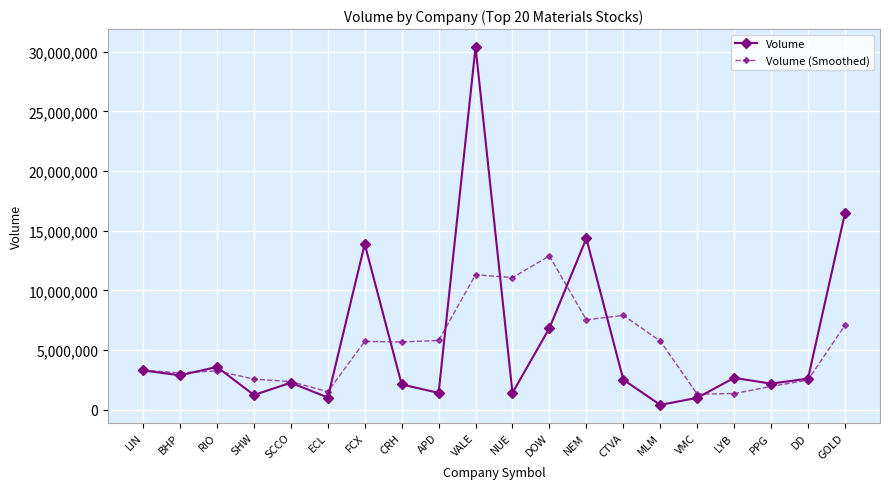

List the series in order of their peak value, highest first.

Volume, Volume (Smoothed)